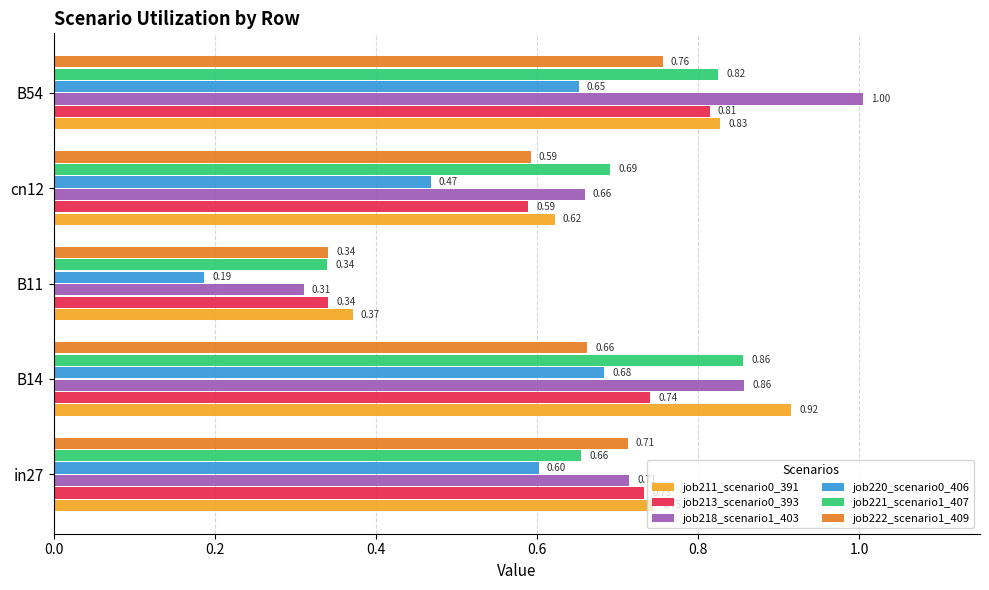

Which label corresponds to the smallest value in the chart?

B11